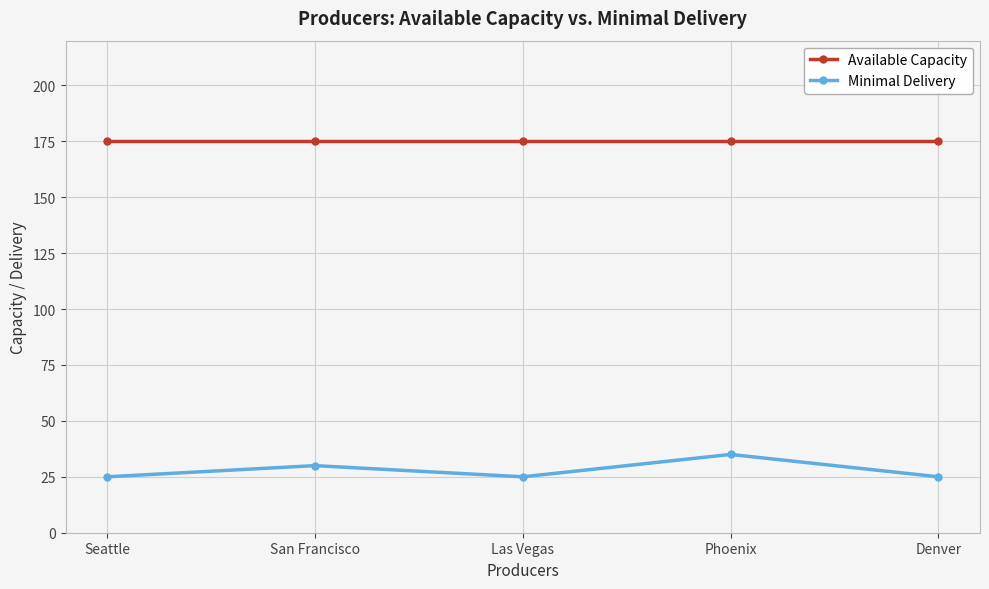

What is the difference between the second highest and second lowest values in the Minimal Delivery series?

5